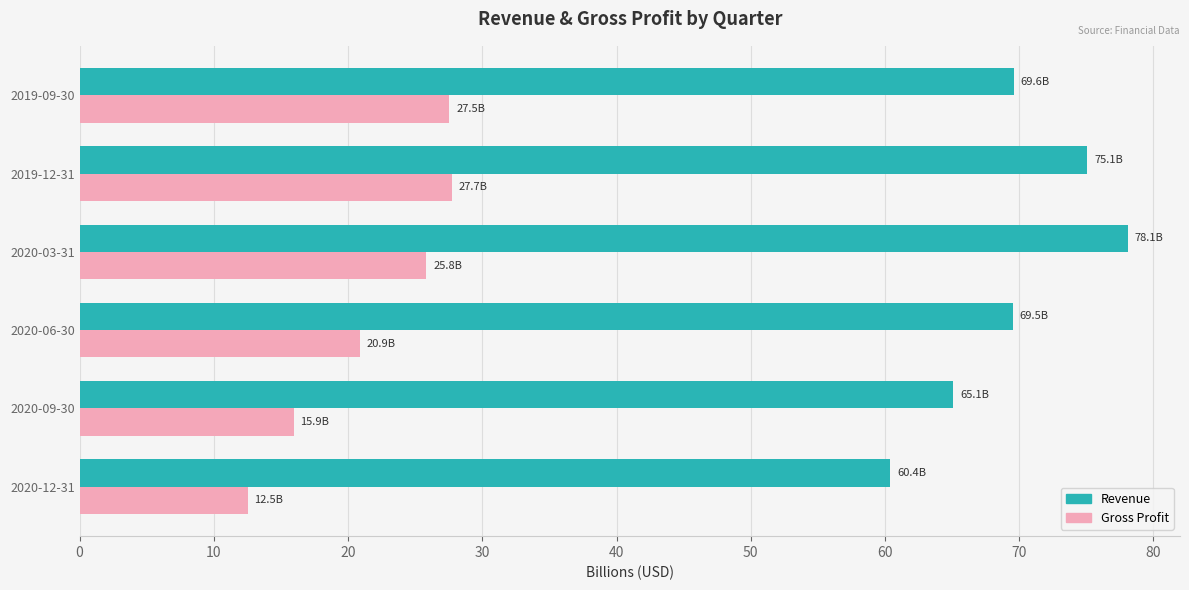

What value does the Revenue series have at 2020-09-30?

65.1